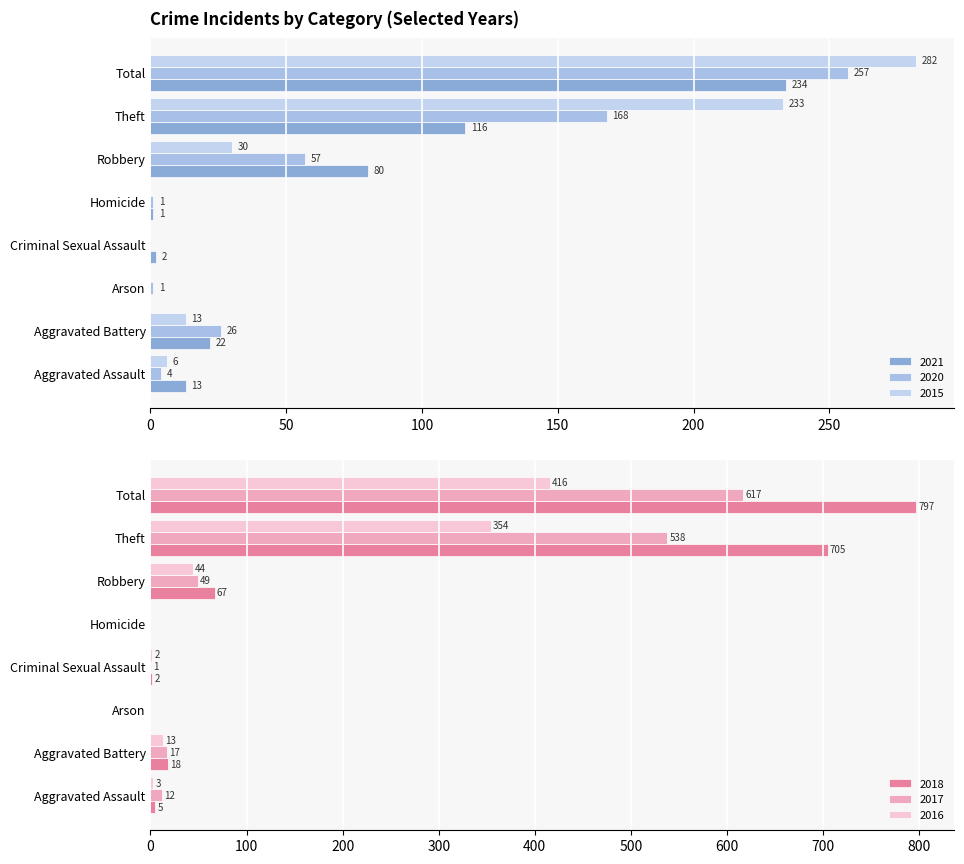

List the series in order of their peak value, lowest first.

2021, 2020, 2015, 2016, 2017, 2018